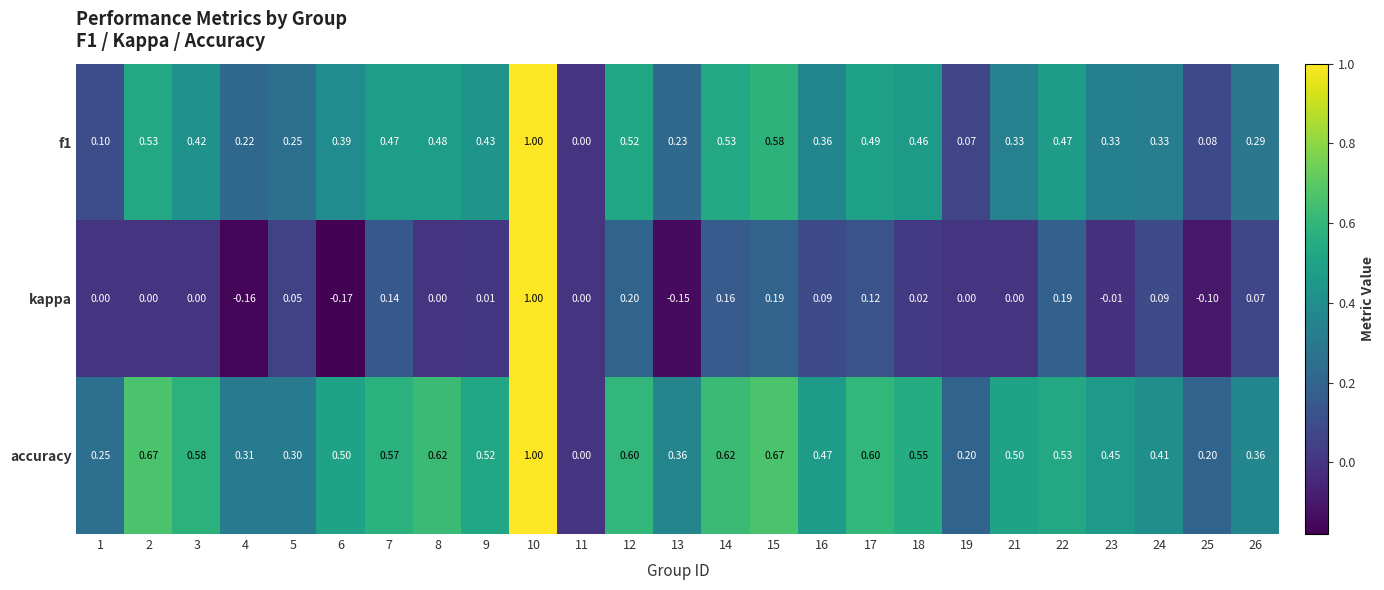

Which series changed the most between 11 and 24?

accuracy